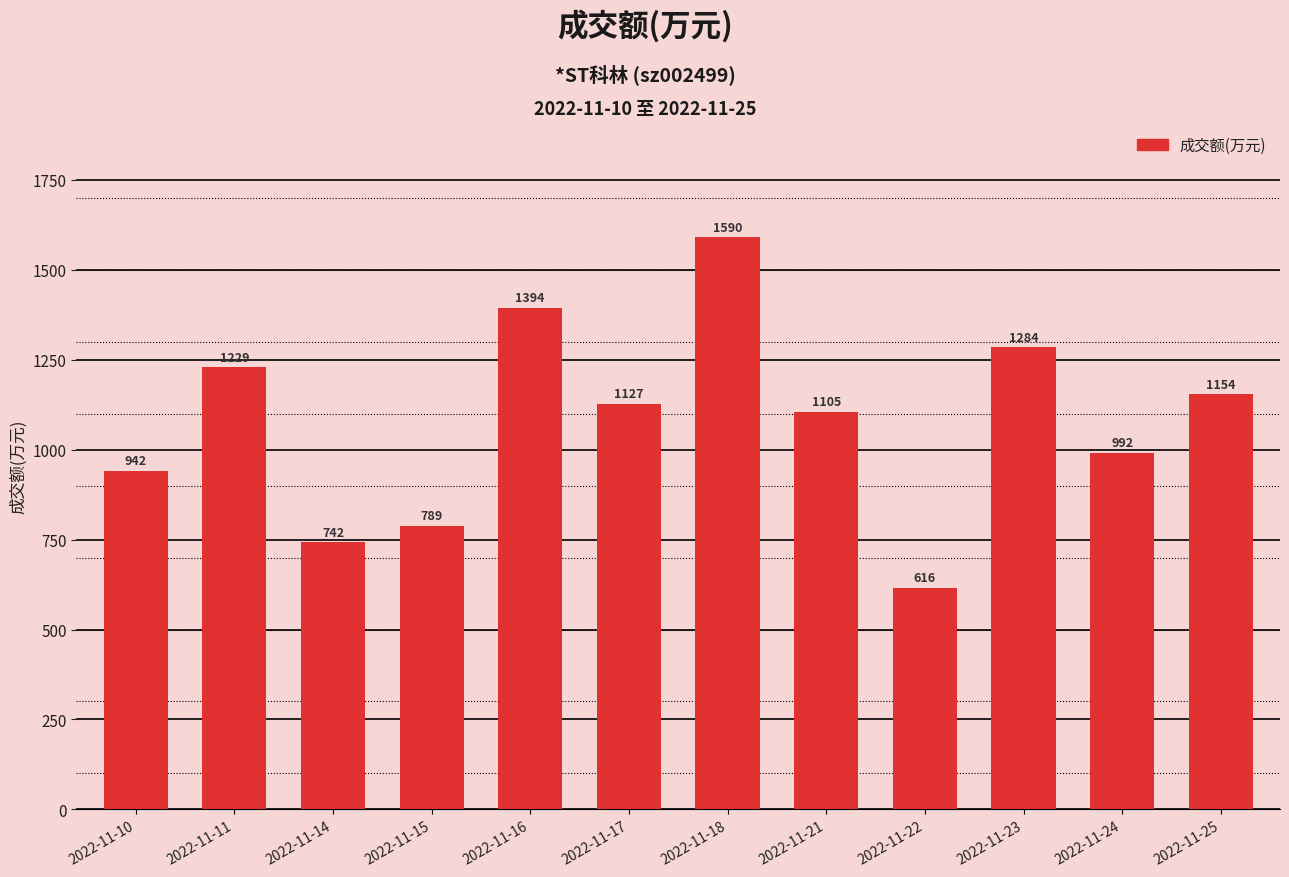

Where is the data nearest to the value 1103?

2022-11-21